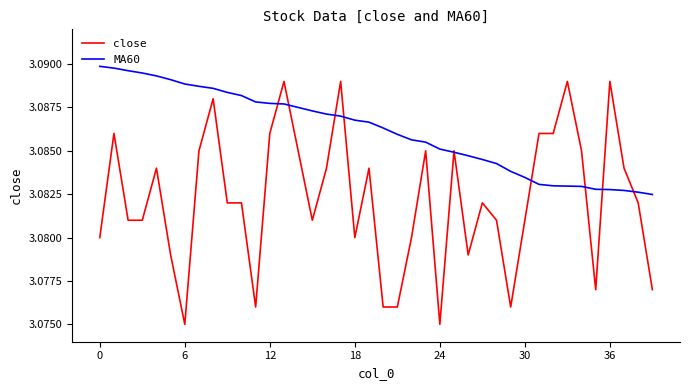

List the series in order of their peak value, lowest first.

close, MA60